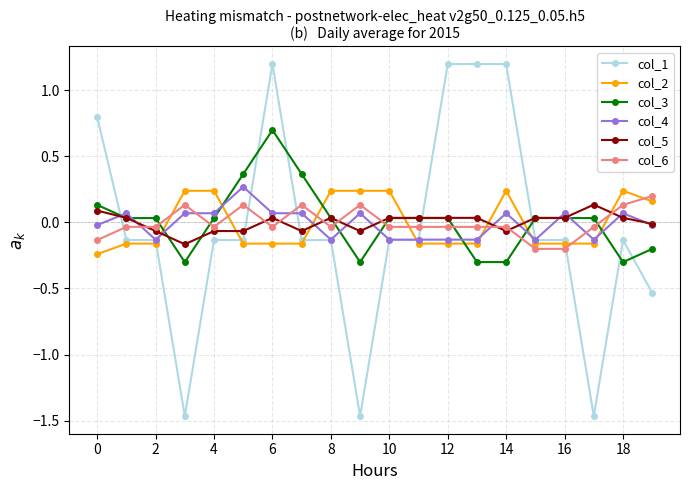

Which series ends up on top after the final intersection of col_6 and col_3?

col_6